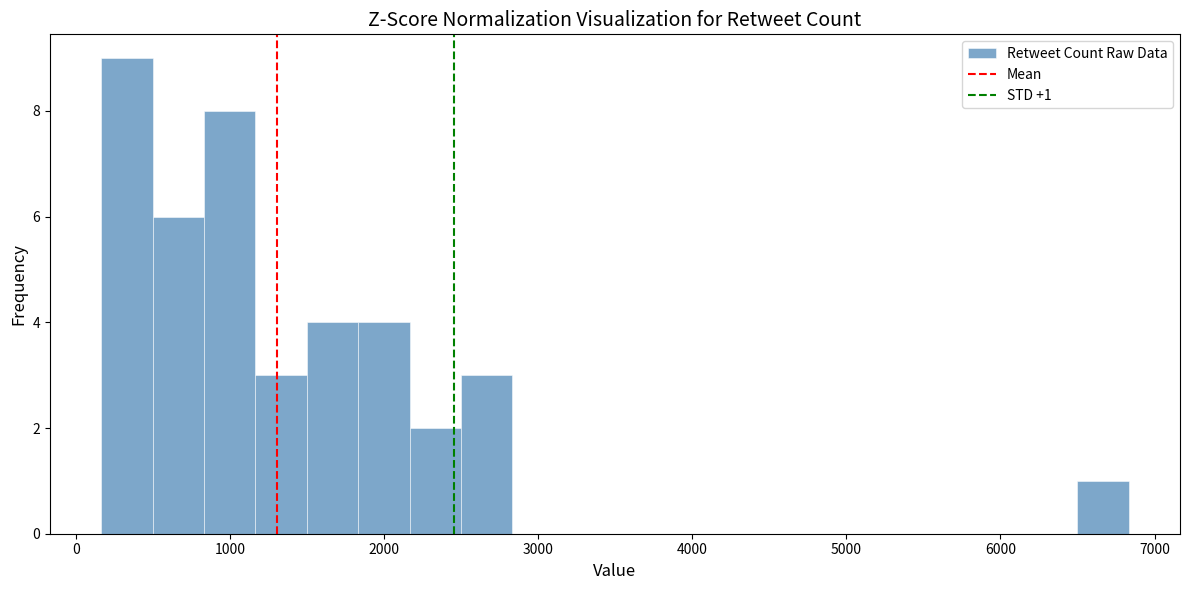

Around what value on the x-axis is the tallest bar? Give the approximate position of its centre, as read against the axis.

300